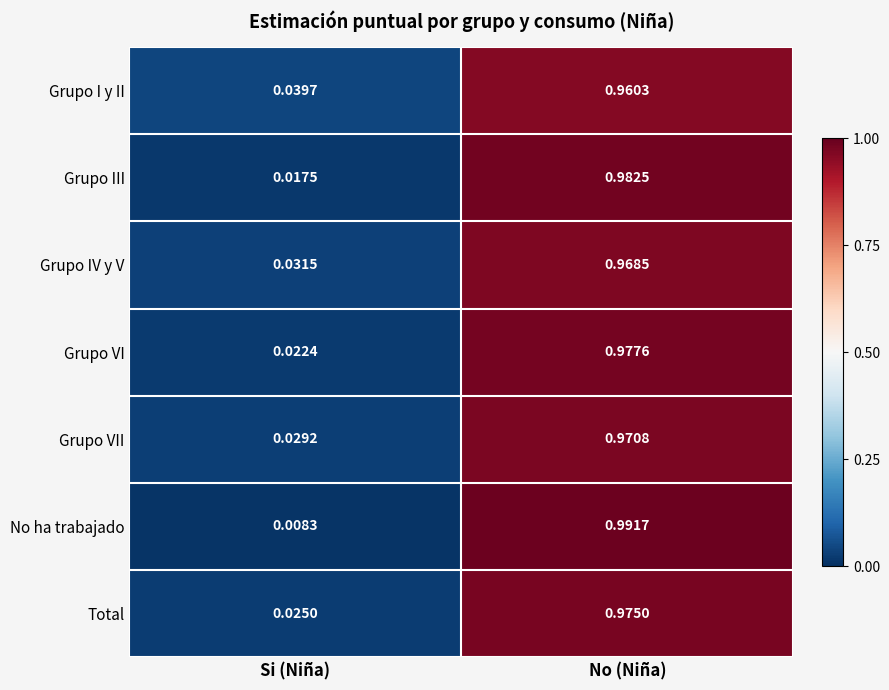

Where is Grupo VII nearest to the value 0?

Si (Niña)